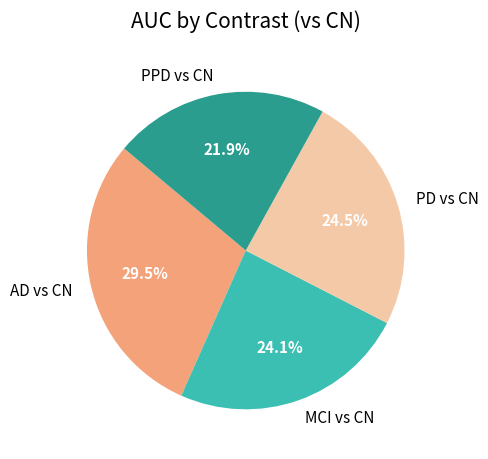

How many slices are in this pie chart?

4